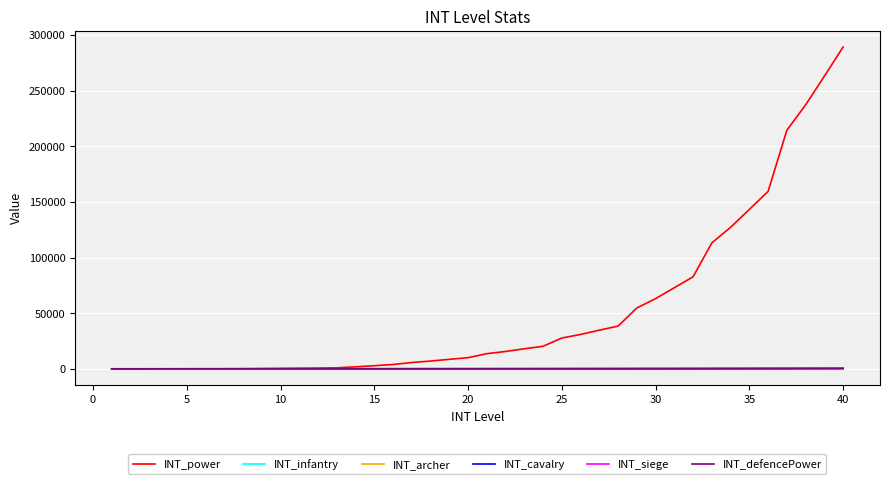

True or false: INT_infantry and INT_archer intersect in this chart.

False